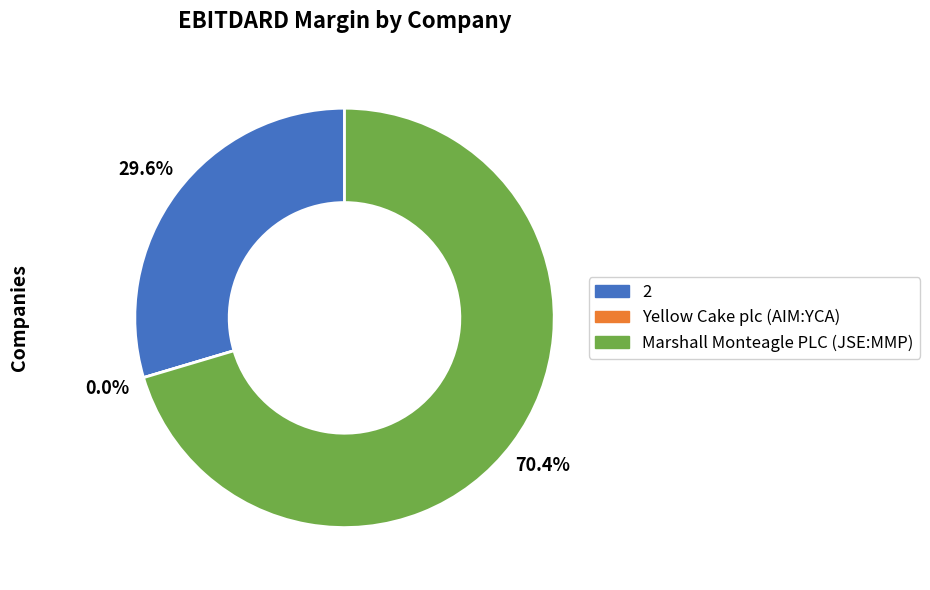

To the nearest percent, what is the average slice percentage?

33%